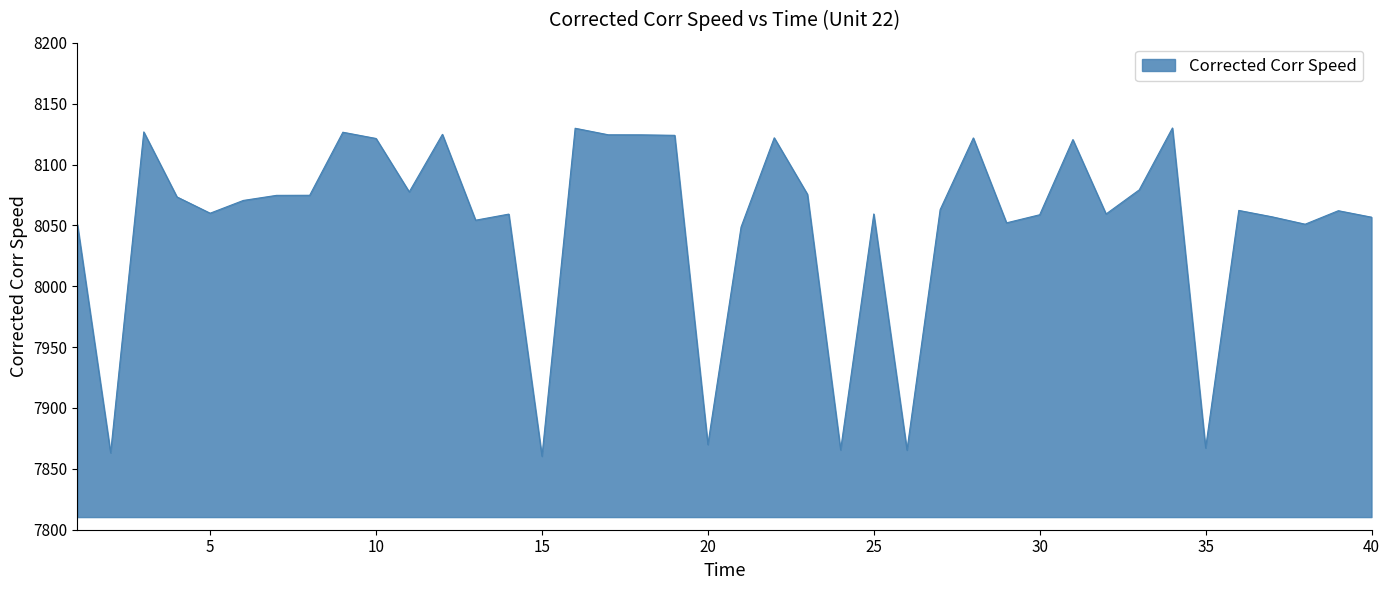

What is the greatest value displayed?

8130.0